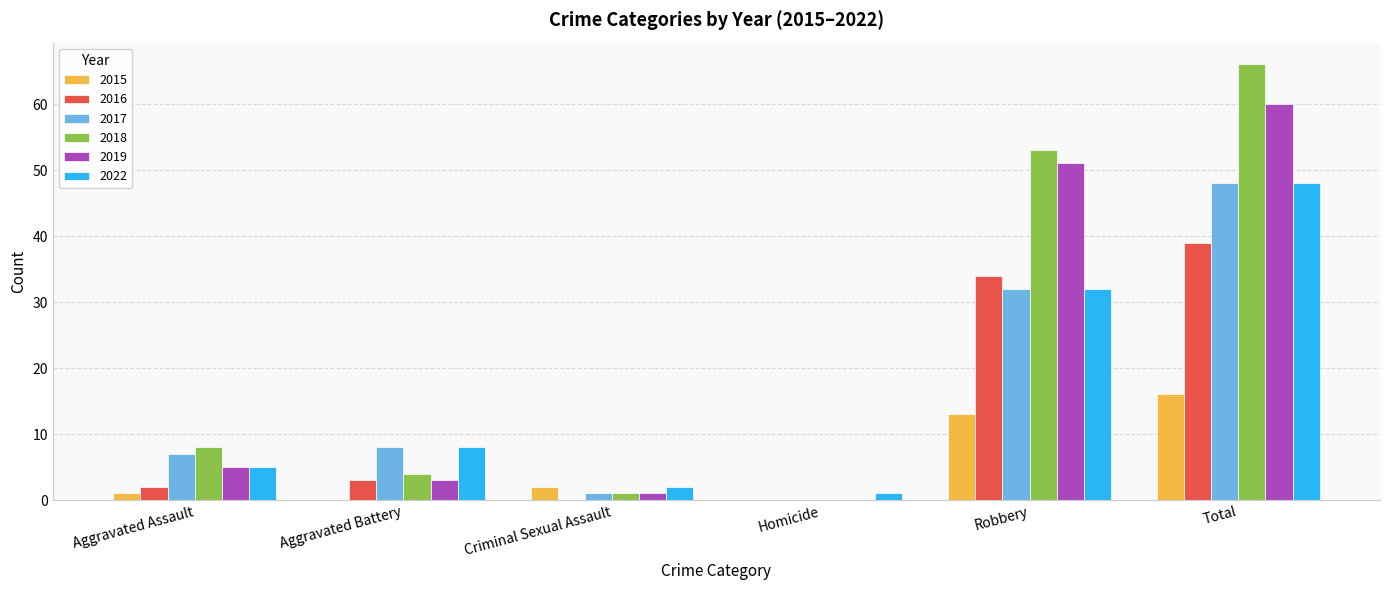

What is the total value across all series at Robbery?

215